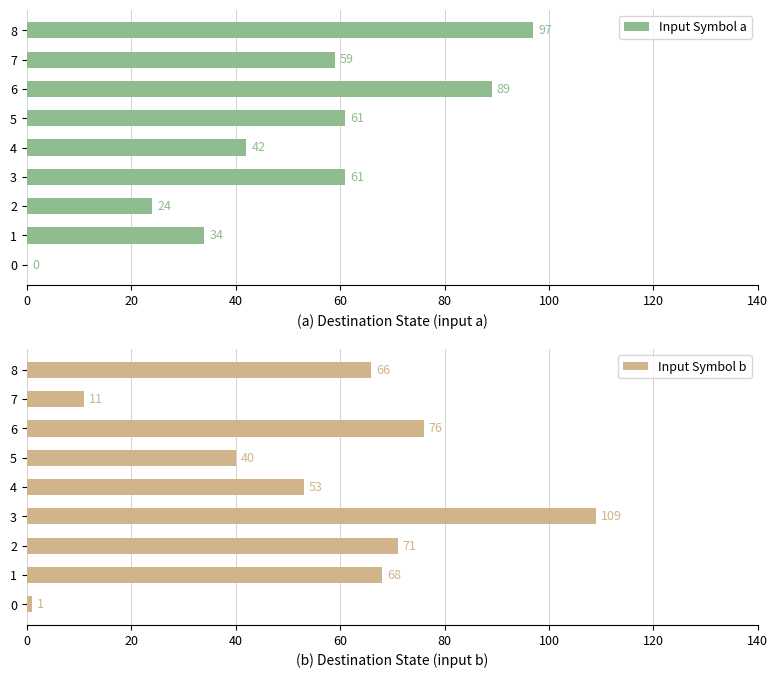

What is the approximate value of Input Symbol a at 1?

34